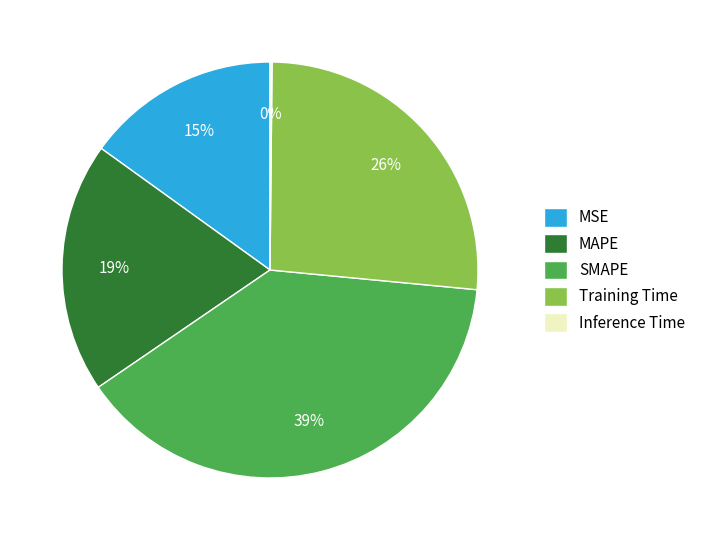

Between MSE and Training Time, which is larger?

Training Time